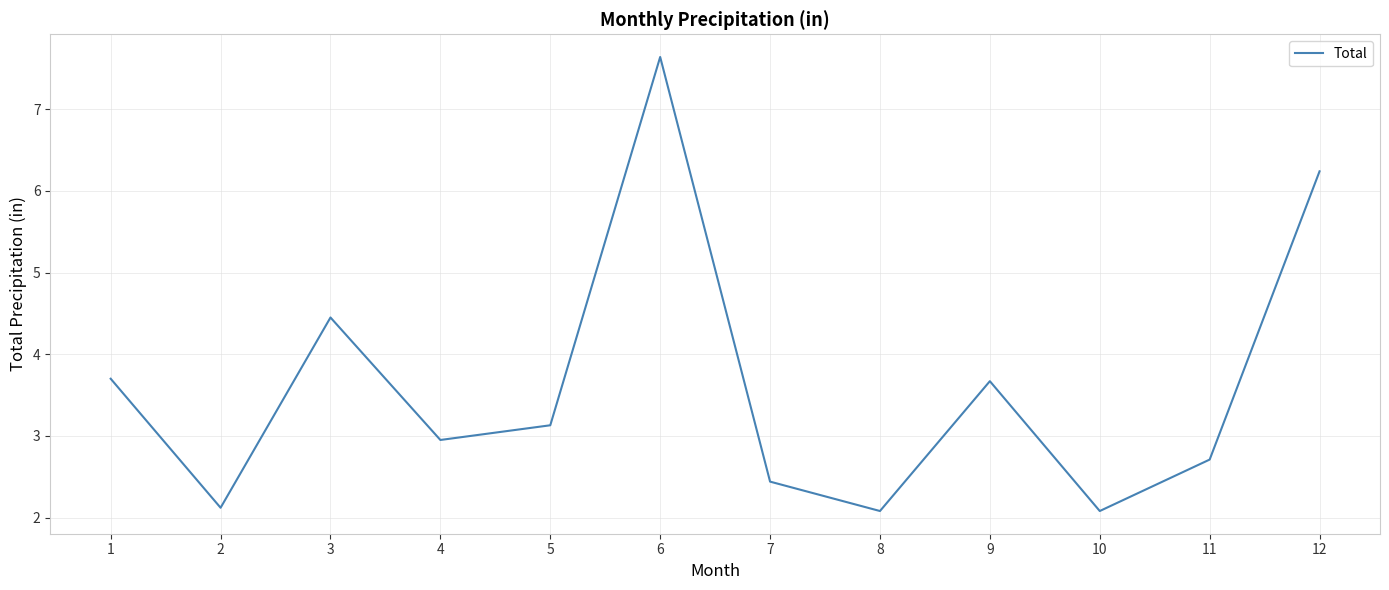

What value does the data have at 7?

2.4